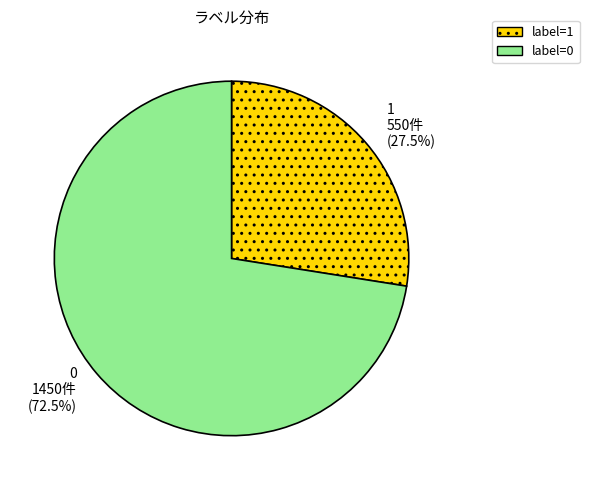

Is the sum of label=1 and label=0 greater than half?

Yes